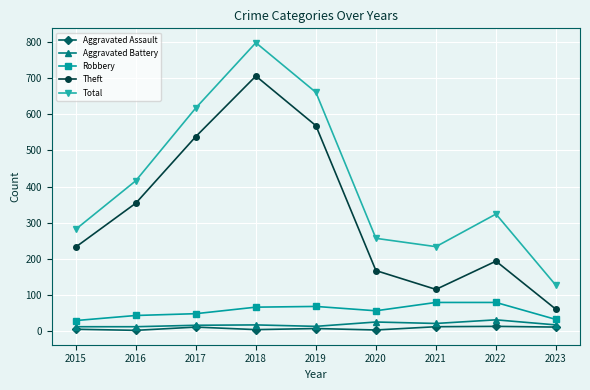

At which label is Total closest to 462?

2016